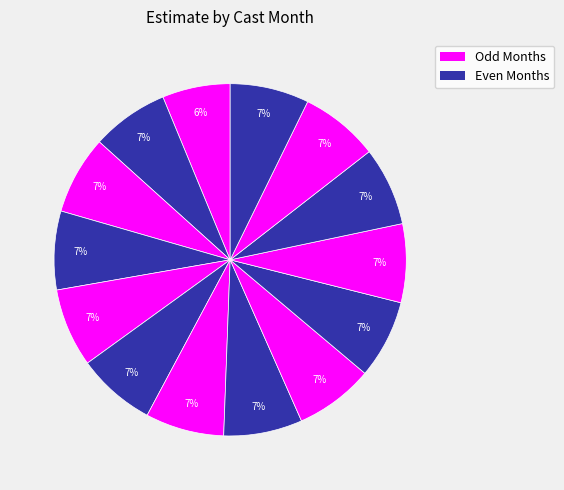

Count the number of slices in the pie.

14